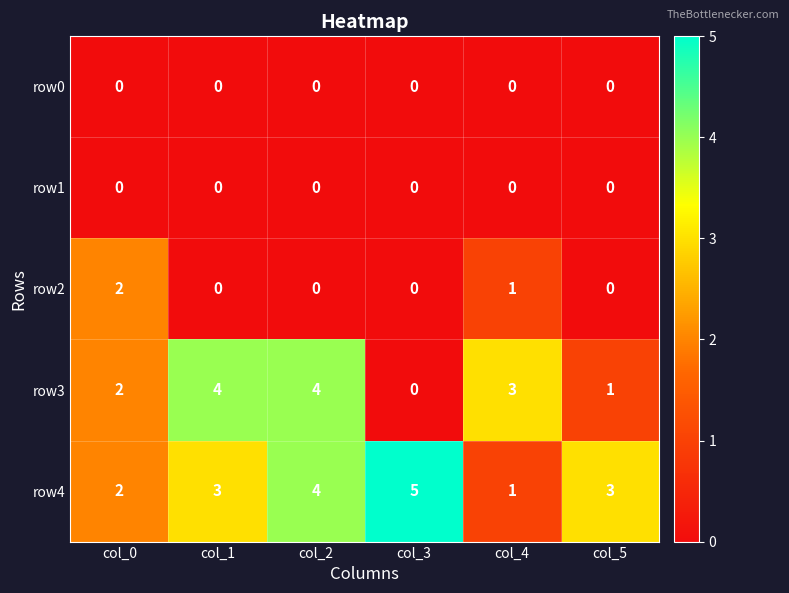

What is the spread (max minus min) of values at col_0?

2